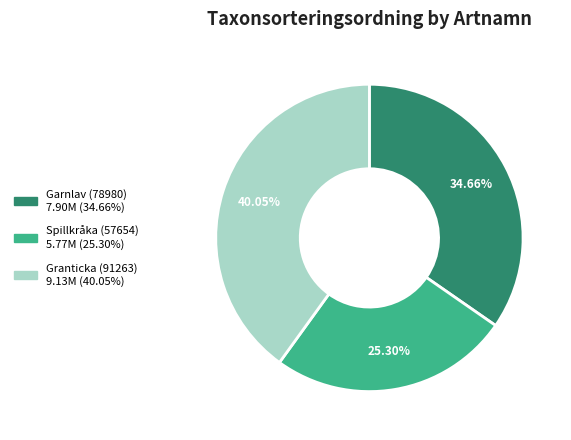

Combined, what portion of the pie is Spillkråka (57654) and Granticka (91263)?

65.3%